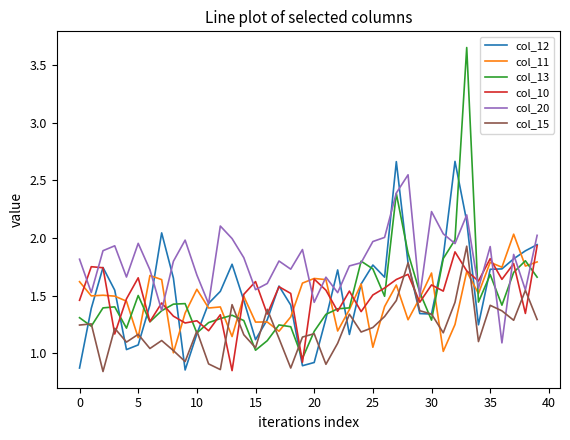

Which series has the largest total across all categories?

col_20